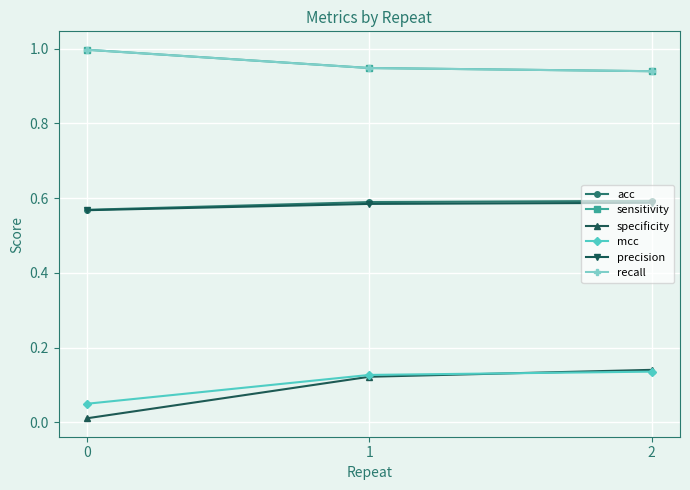

What is the sum of the specificity values at 2 and 1?

0.3